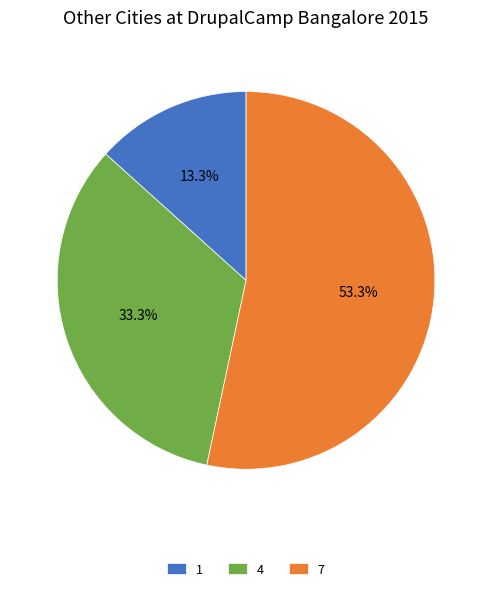

To the nearest percent, what is the difference between the largest and smallest slice percentages?

40%